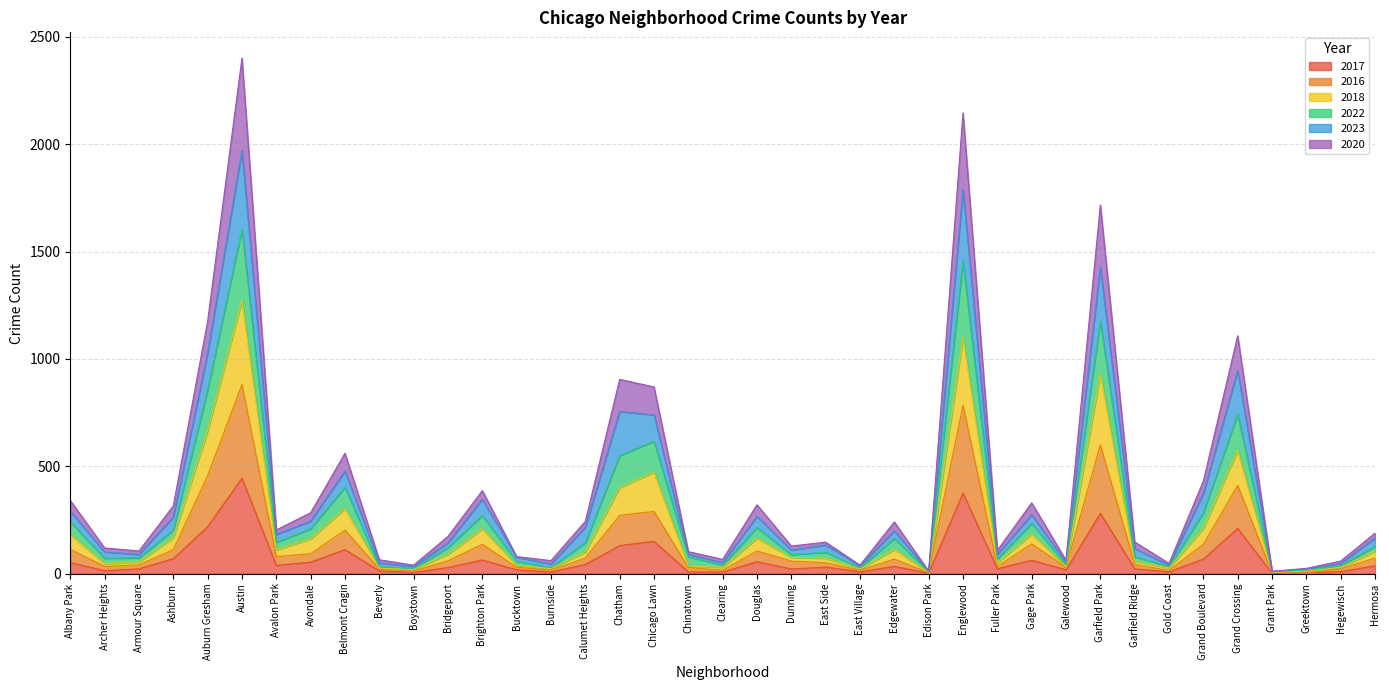

What position from the right is Beverly?

30